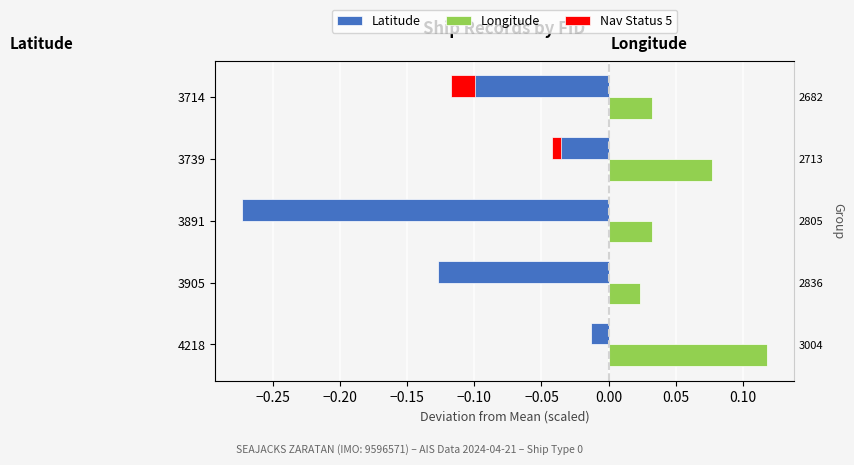

How many bars are there in each group?

2